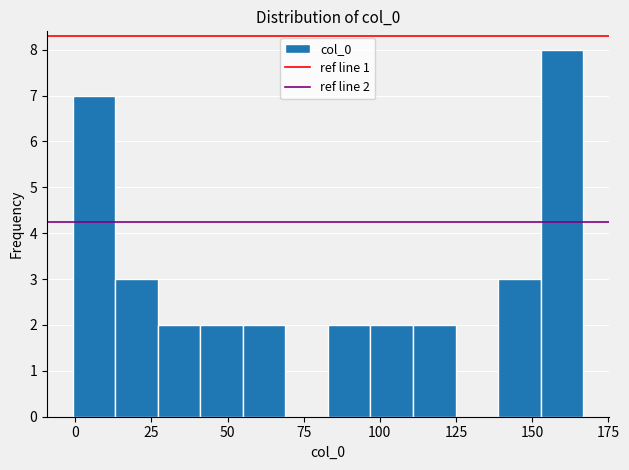

Read against the x-axis, roughly where is the centre of the tallest bar?

160